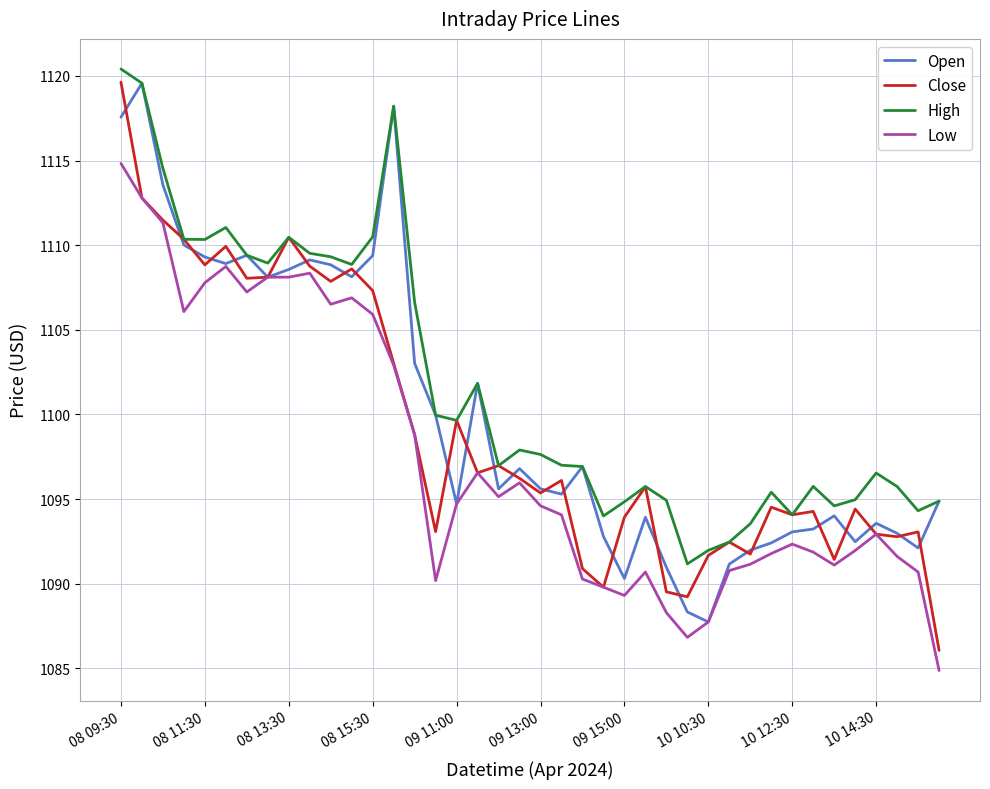

What is the difference between the second highest and second lowest values in the Close series?

23.6